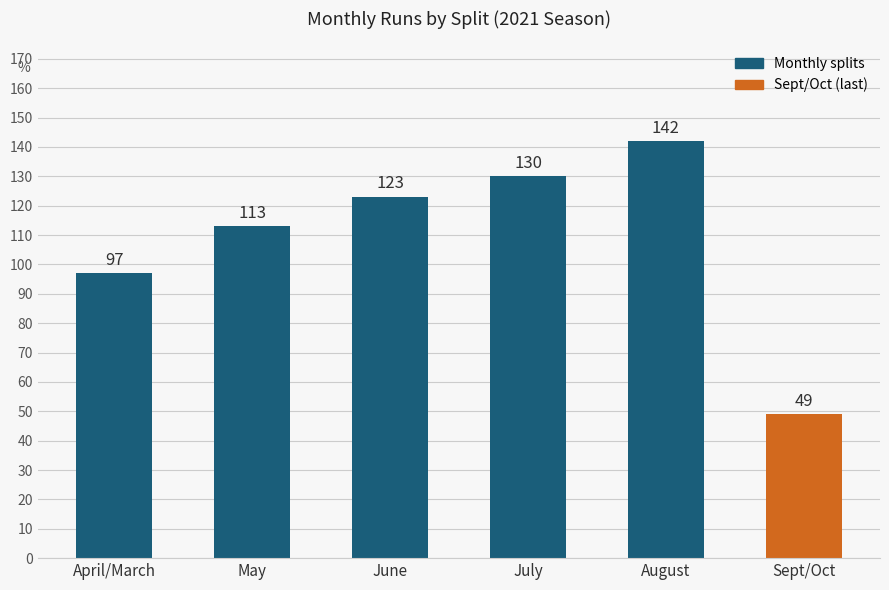

How many distinct data groups are displayed?

1